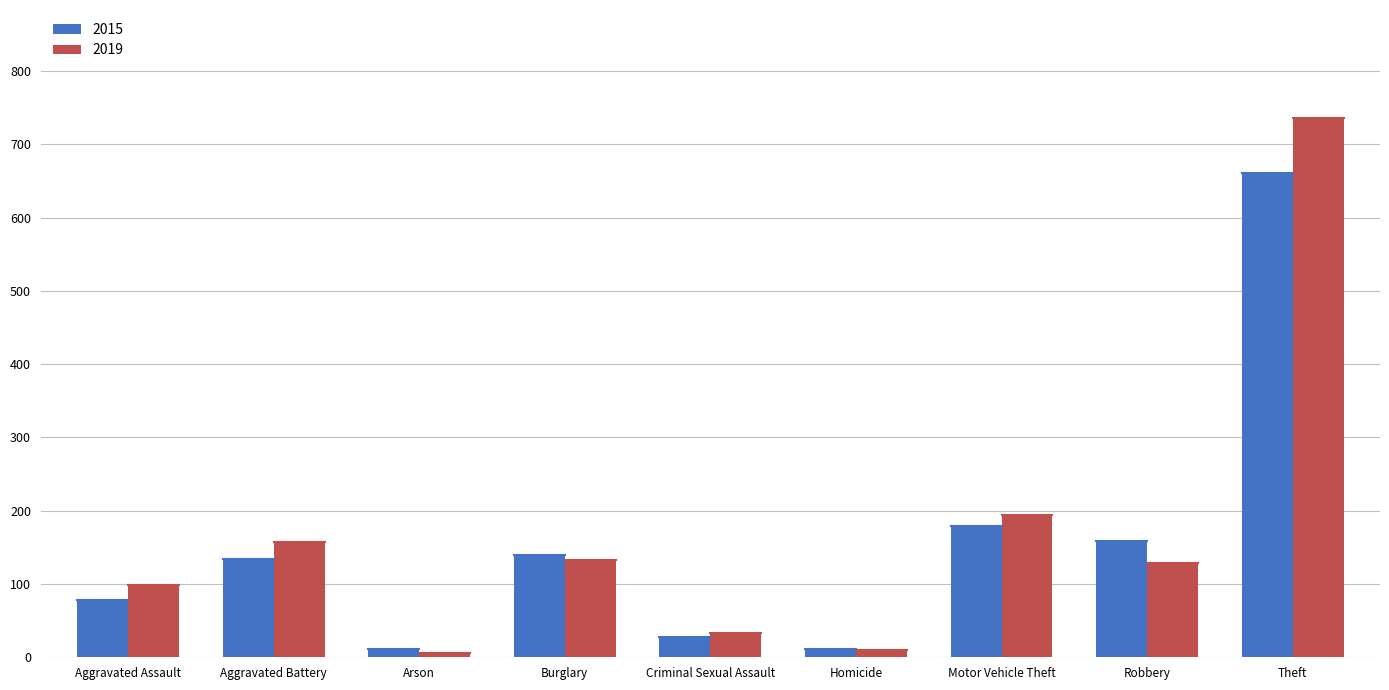

What is the maximum value for 2015?

661